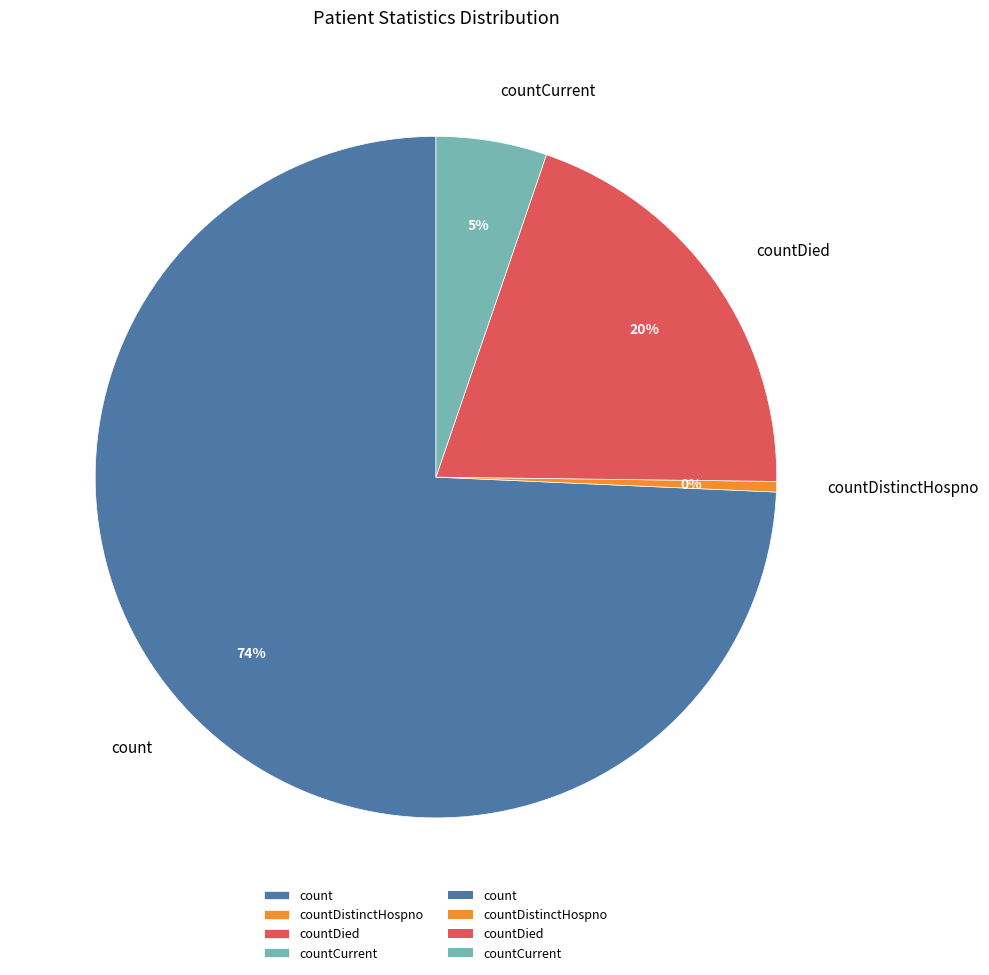

Rank the categories by value from highest to lowest.

count, countDied, countCurrent, countDistinctHospno